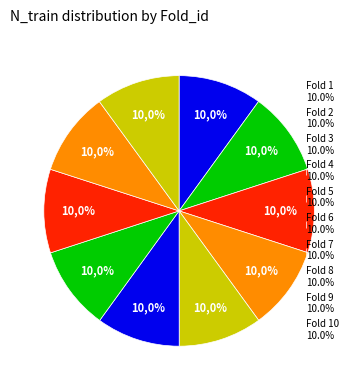

How many slices are in this pie chart?

10